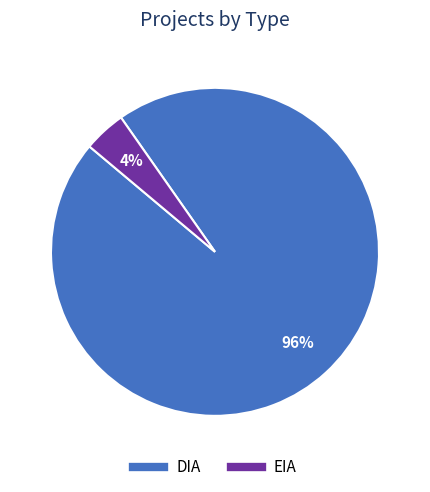

To the nearest percent, what is the average slice percentage?

50%